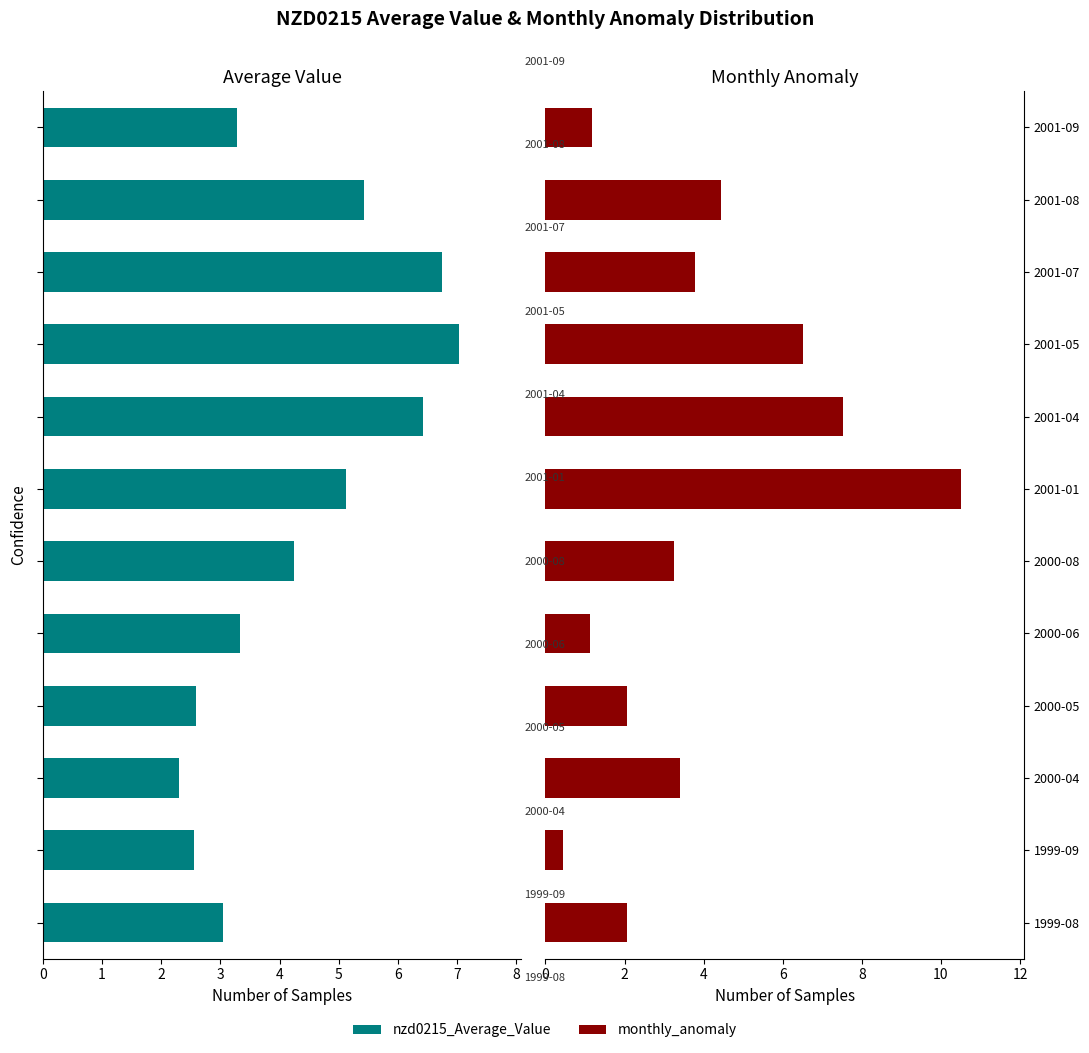

How many values in the monthly_anomaly series exceed 3?

7